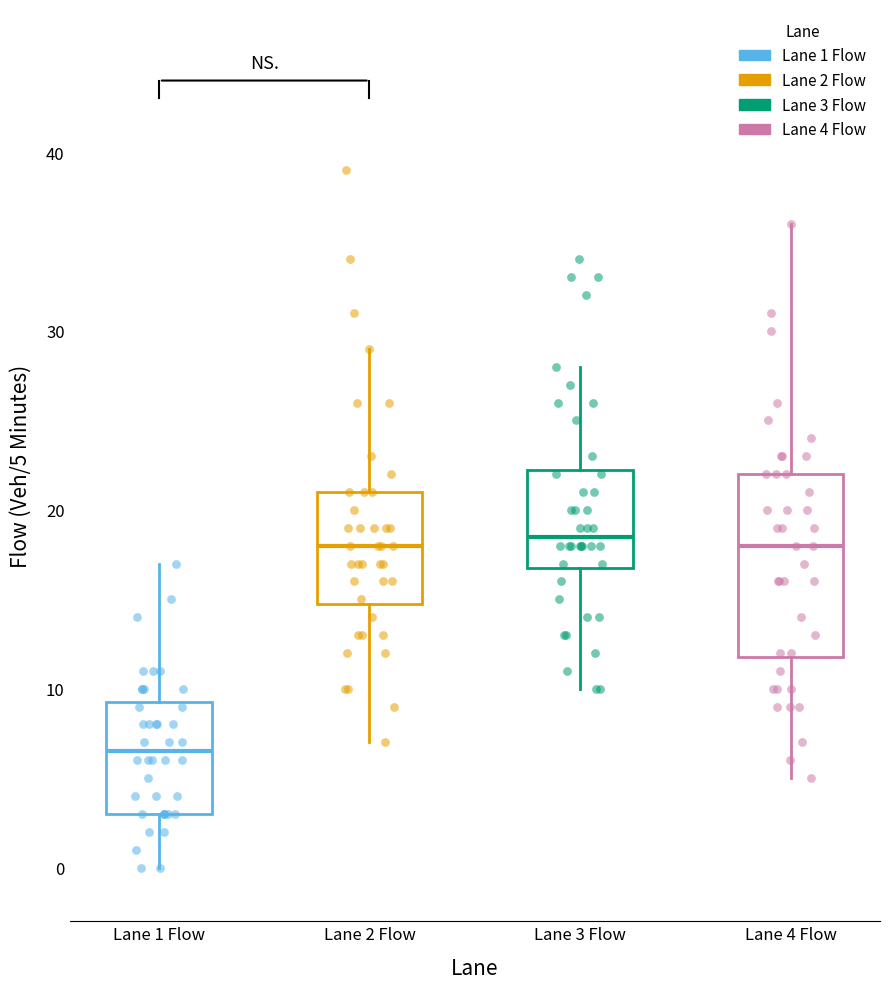

Which box is the tallest, from its lower edge to its upper edge?

Lane 4 Flow